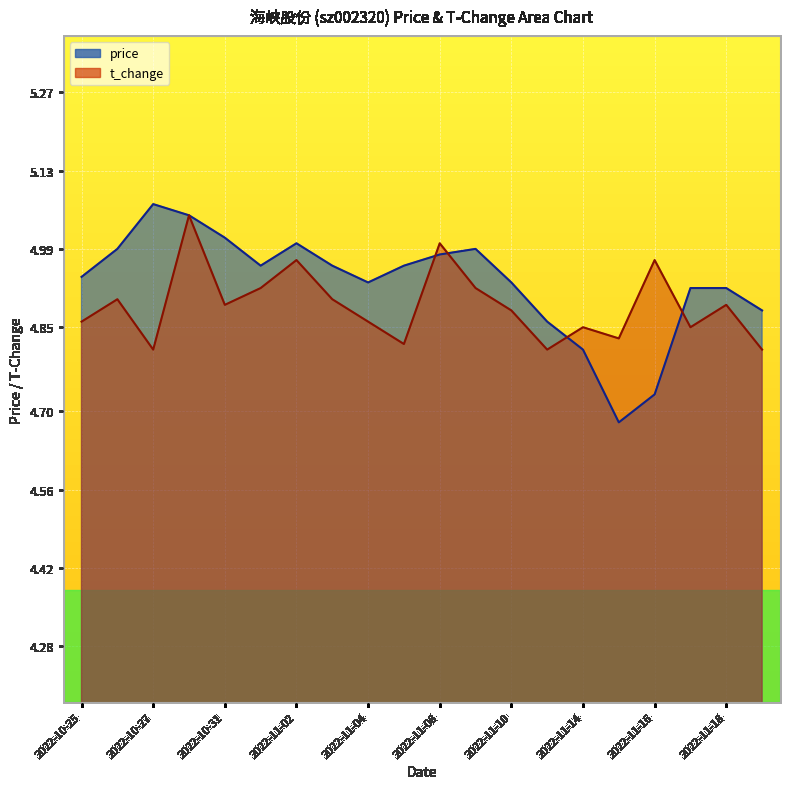

How many intersections are there between t_change and price?

4